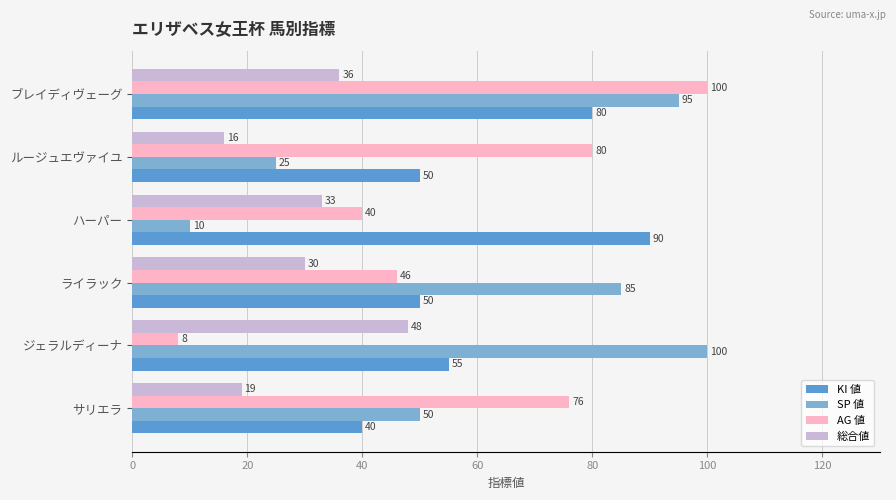

At ジェラルディーナ, list the series in order from smallest to largest.

AG 値, 総合値, KI 値, SP 値